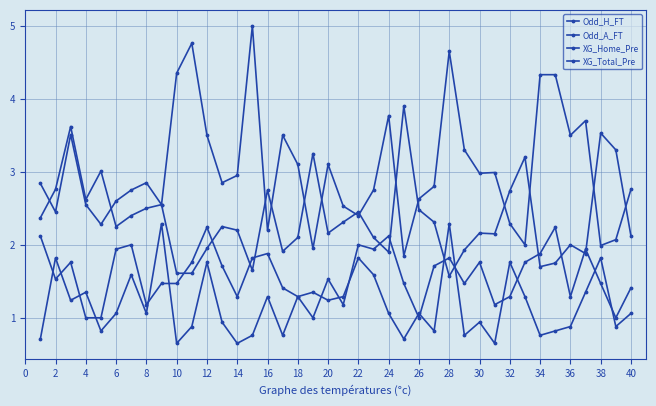

How many times do XG_Total_Pre and XG_Home_Pre cross each other?

17